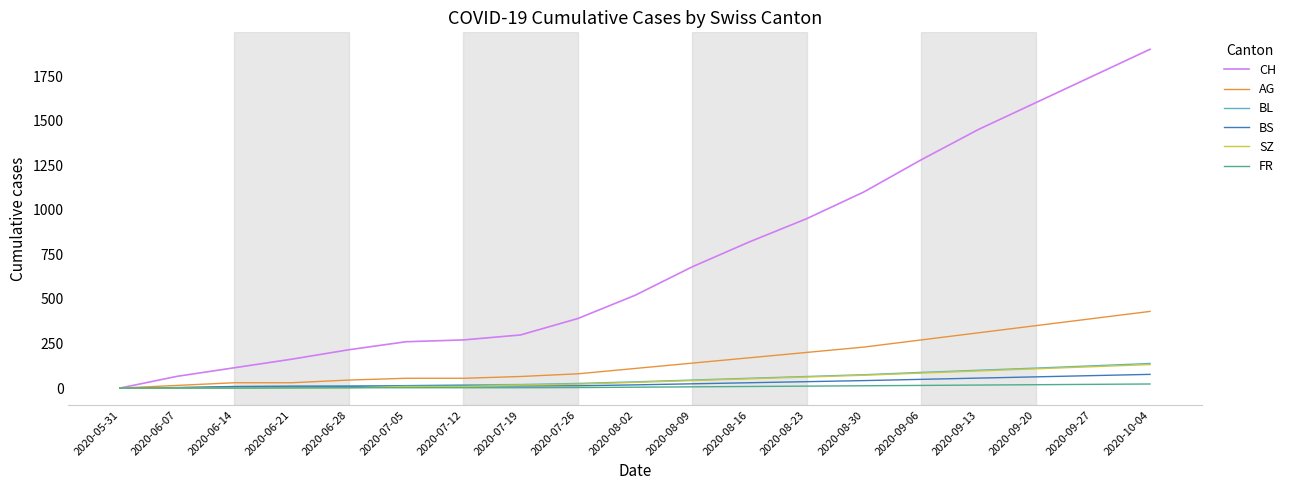

The value of BS at 2020-09-06 is 49. True or false?

True